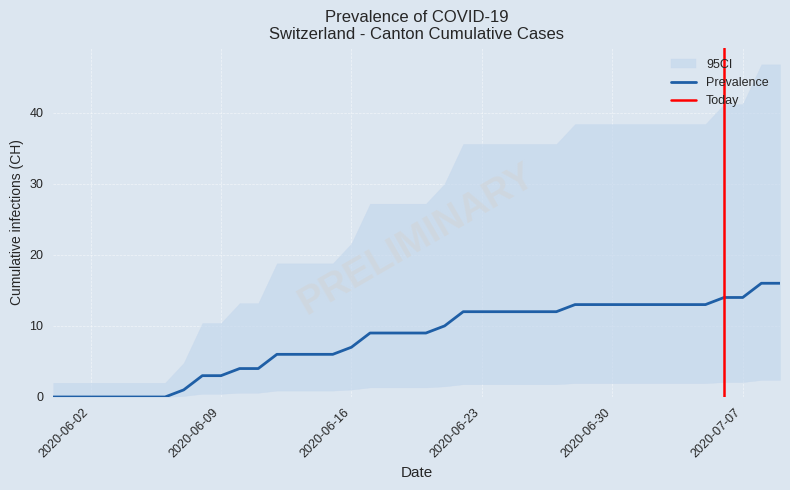

Which has a higher value, 2020-06-16 or 2020-06-03?

2020-06-16